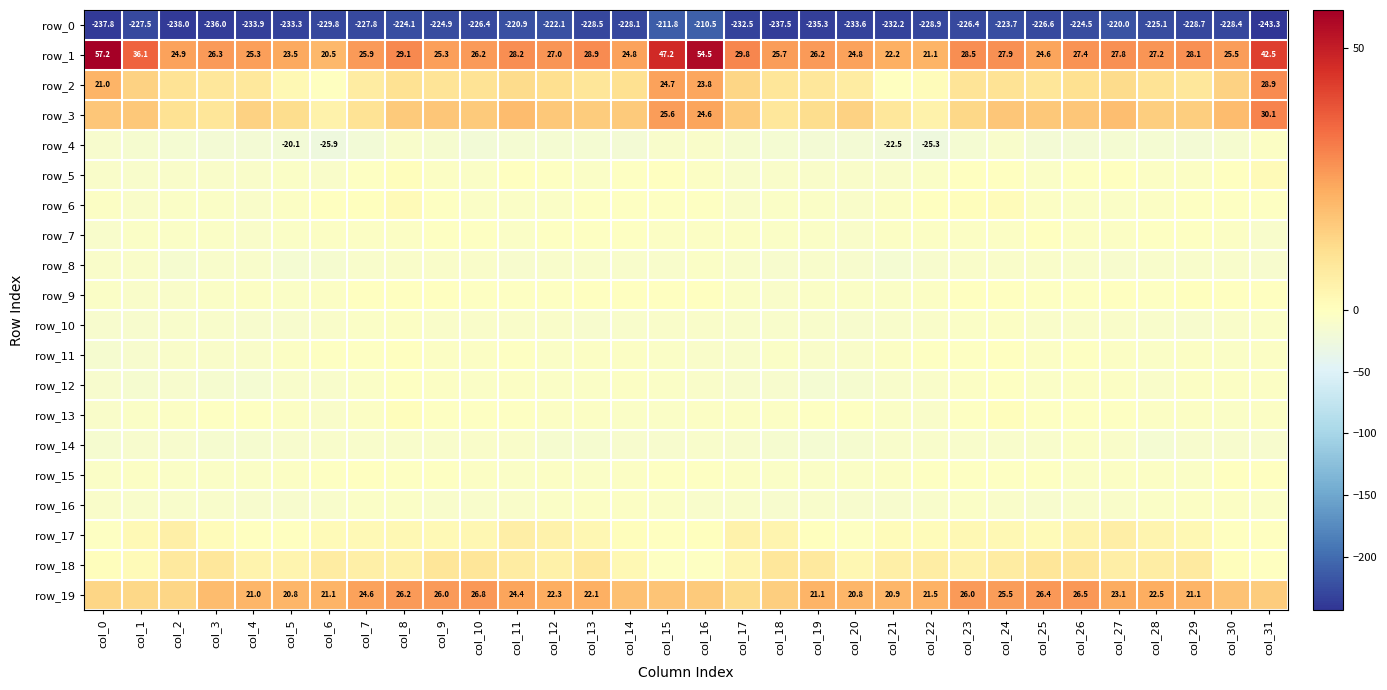

The row_8 series shows -12.8 at col_18. True or false?

True